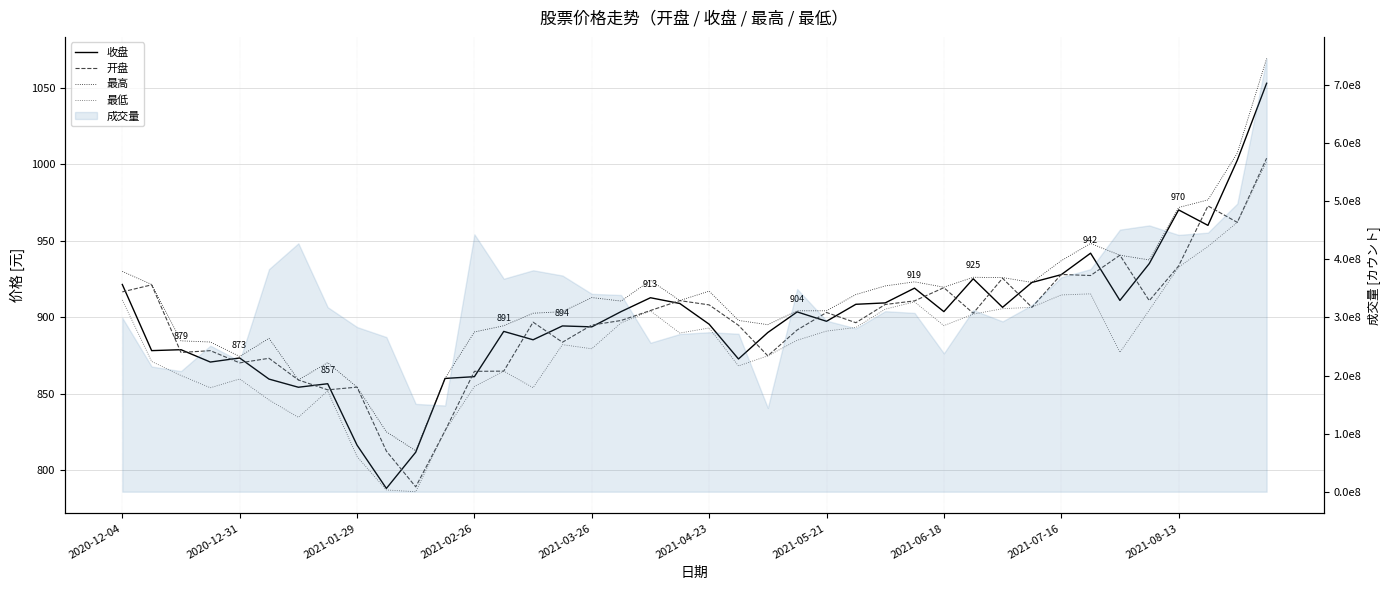

What is the difference between the highest and lowest values at 2021-05-21?

13.3